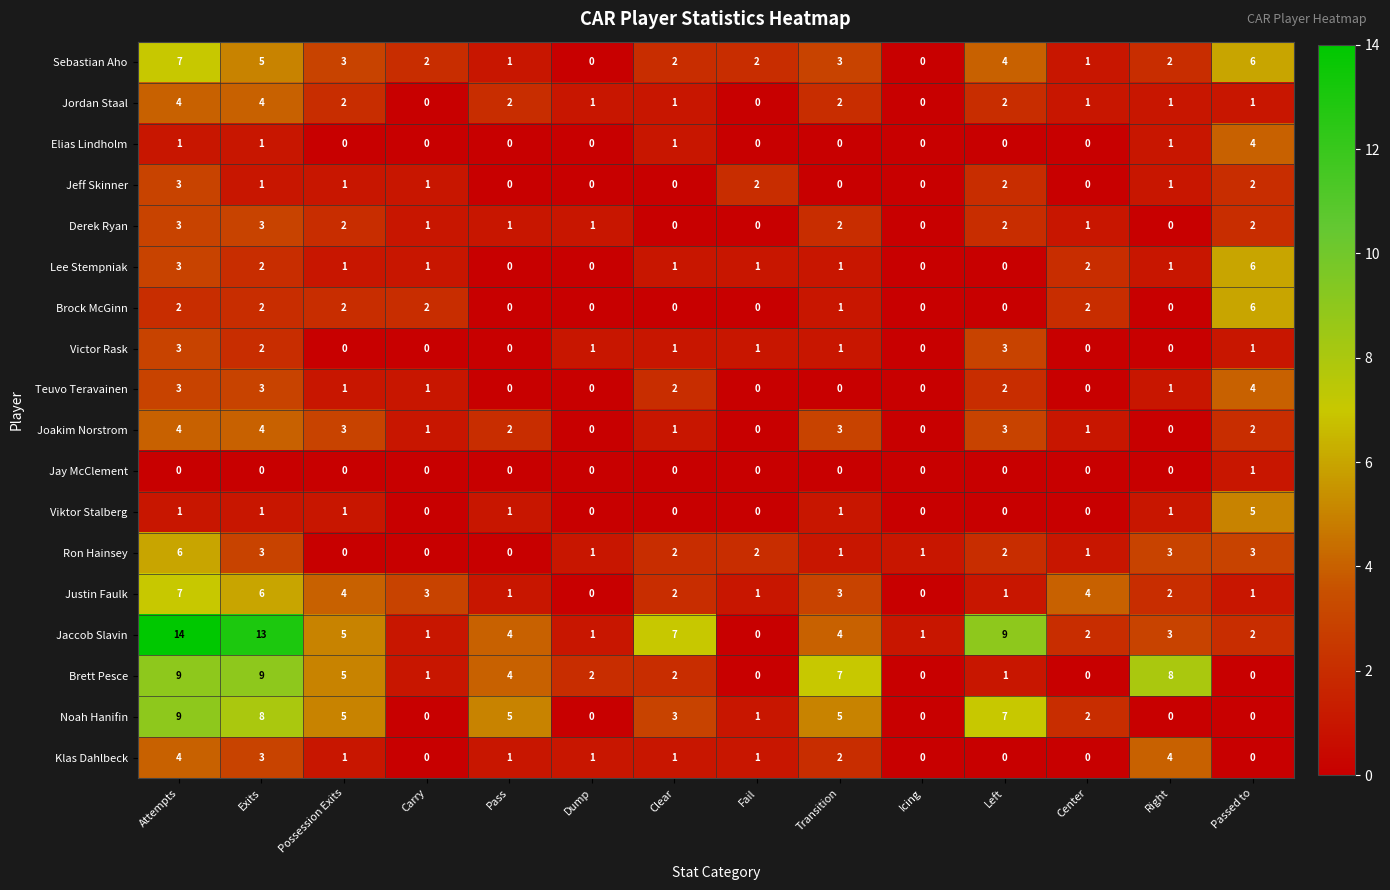

Which label corresponds to the largest value in the chart?

Attempts